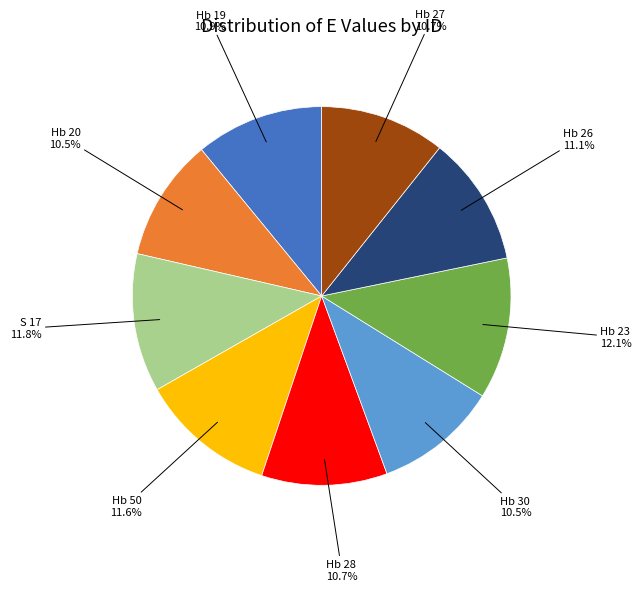

Which has a higher value, Hb 50 or Hb 26?

Hb 50